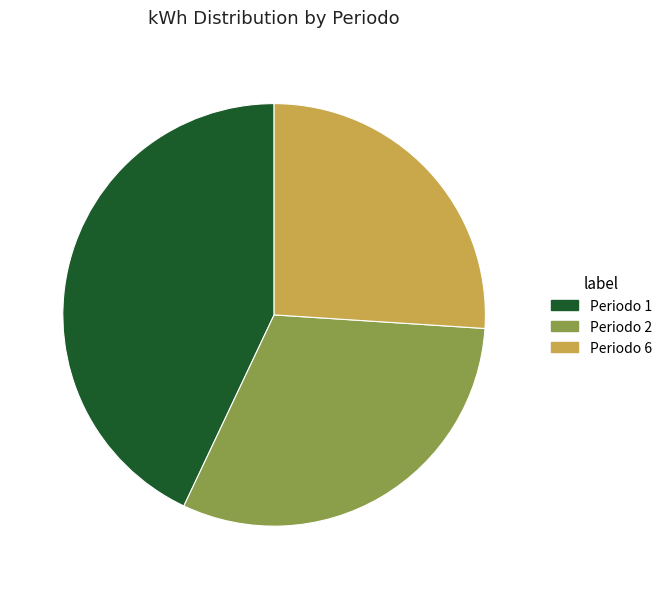

Is there any slice that represents more than half of the pie?

No